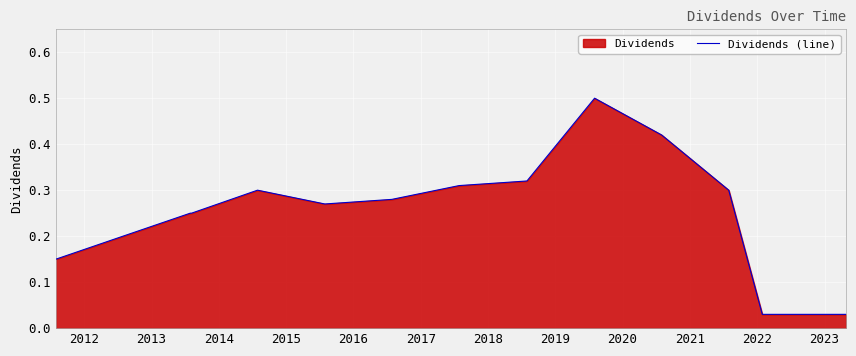

How many points are higher than both their immediate neighbors (excluding endpoints)?

2